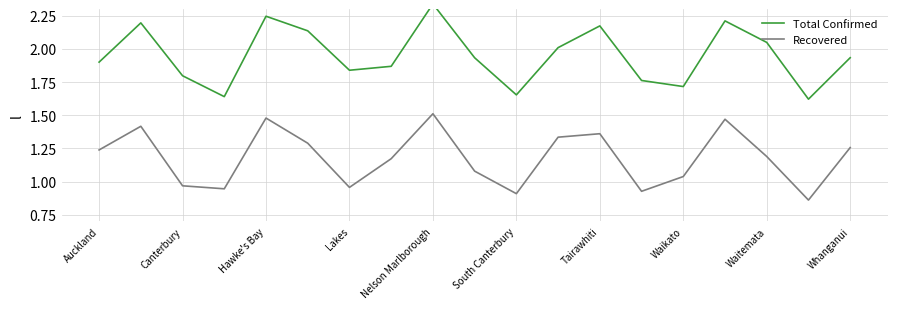

In Recovered, how many points are lower than both neighbors (excluding endpoints)?

5